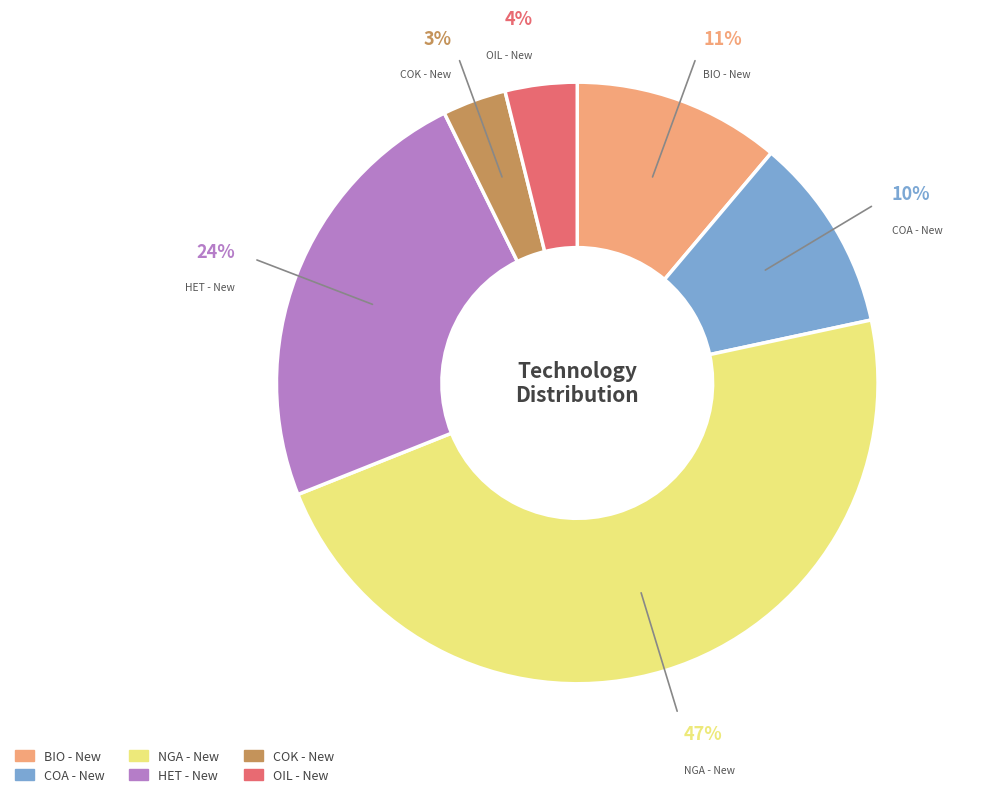

To the nearest percent, what portion does COK - New represent?

3%